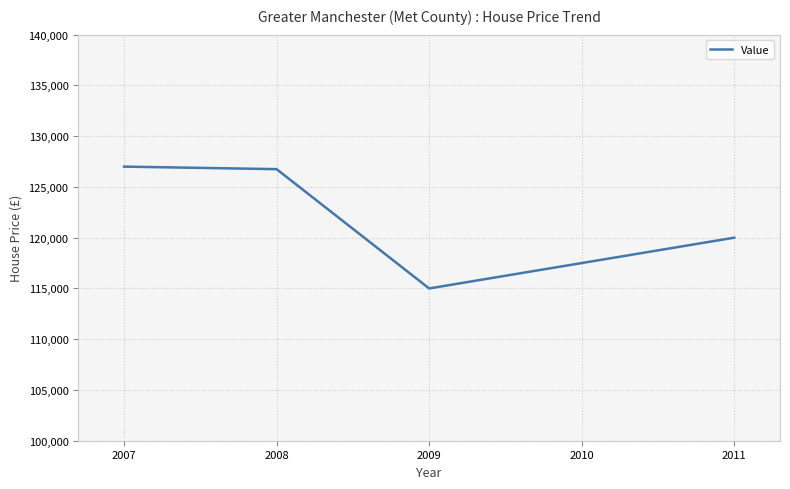

What is the greatest value displayed?

127000